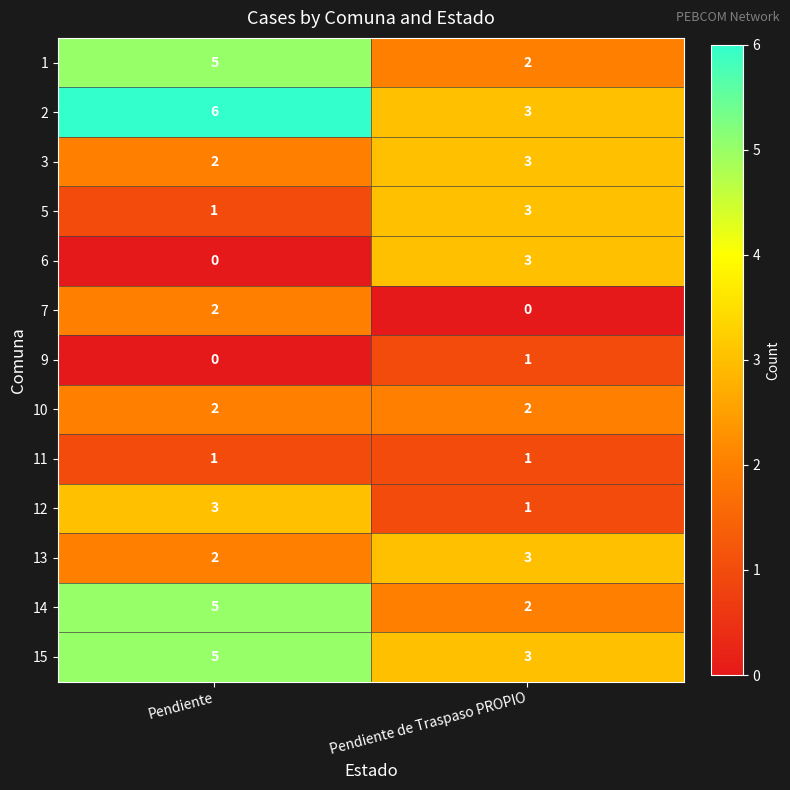

What is the highest value of the 1 series?

5